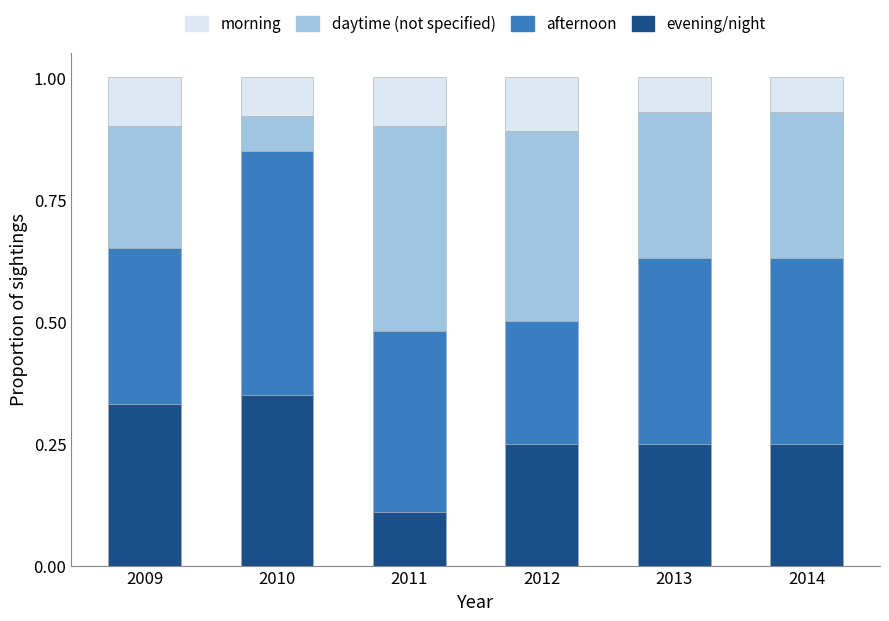

Are the bars horizontal?

No